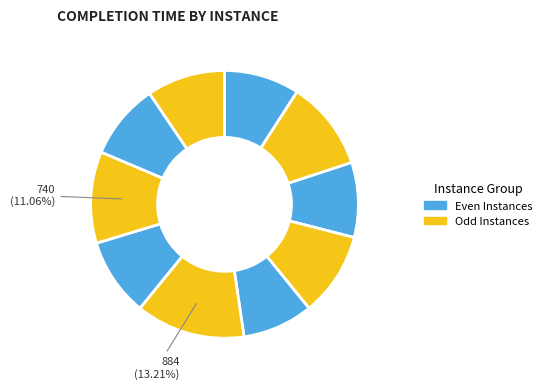

To the nearest percent, what is the difference between the largest and smallest slice percentages?

5%